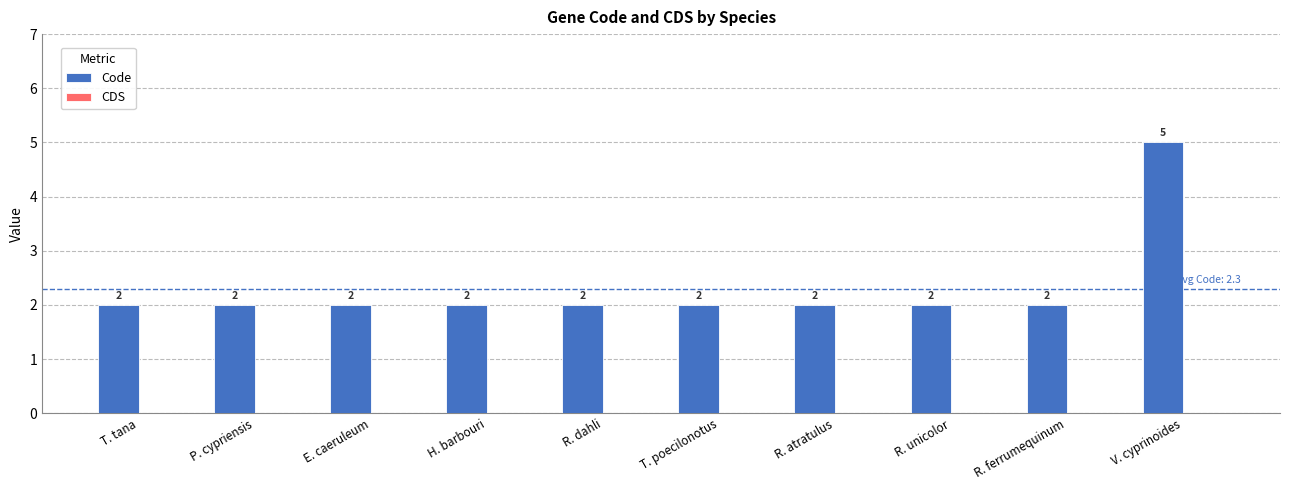

What is the greatest value displayed?

5